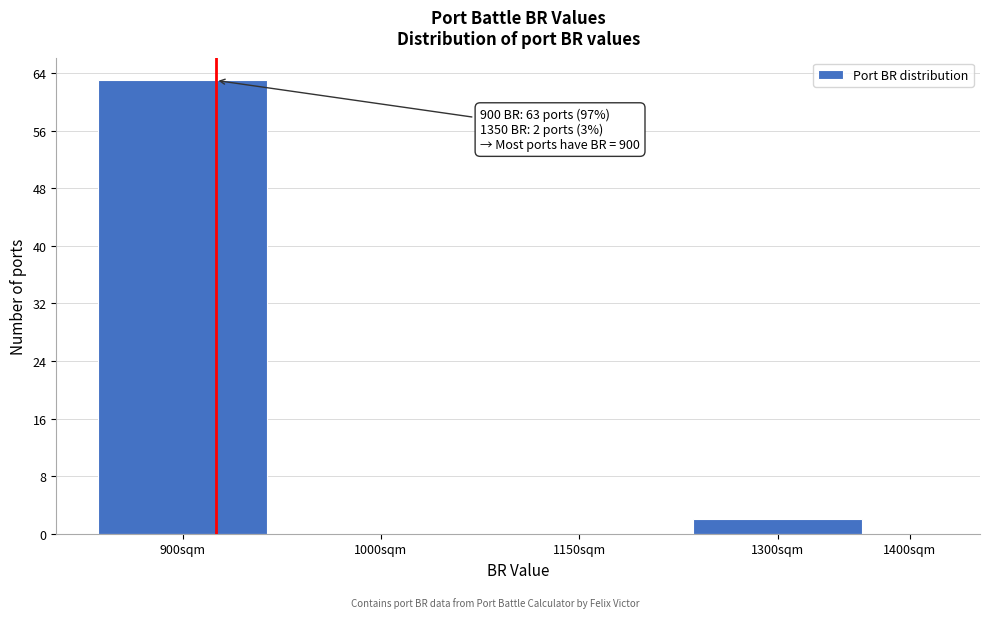

Reading right to left, extract all data points from this chart.

1400sqm=0	1300sqm=2	1150sqm=0	1000sqm=0	900sqm=63